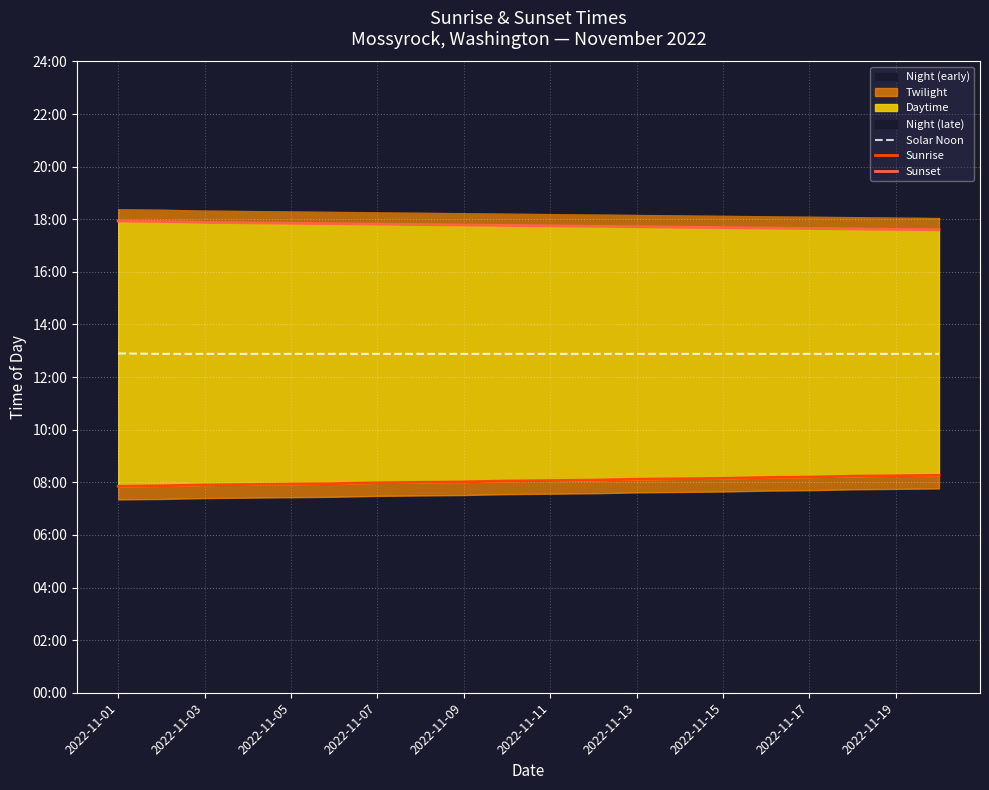

Rank the series by their maximum value, from lowest to highest.

Sunrise, Solar Noon, Sunset